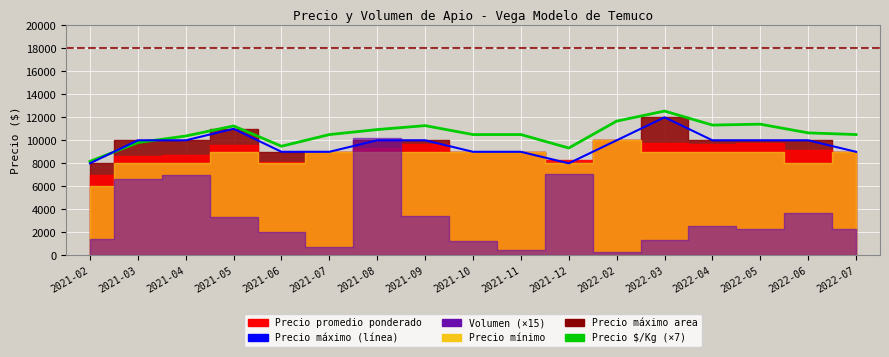

Is it true that Precio máximo (línea) equals 5904 at 2021-09?

False